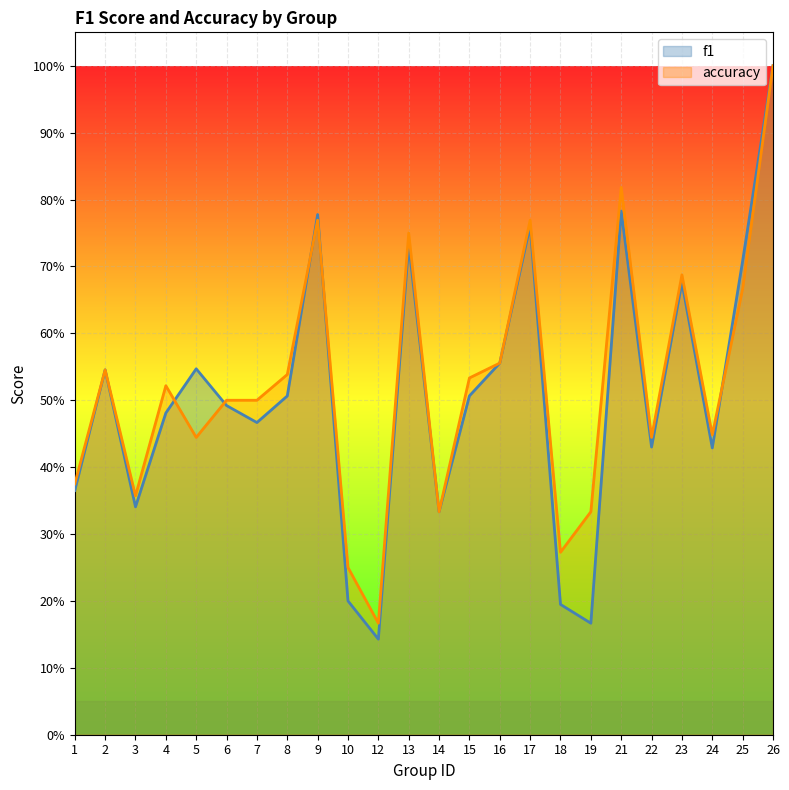

Which series has the largest total across all categories?

accuracy